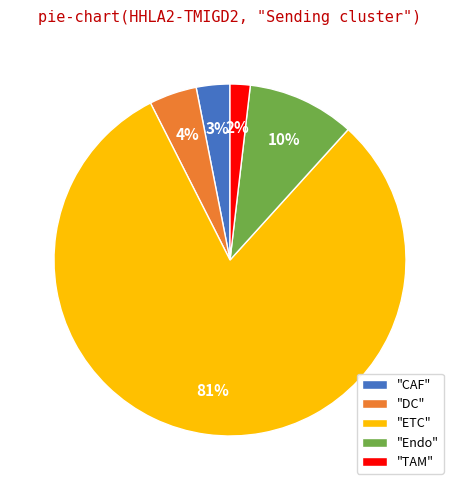

To the nearest percent, what is the average slice percentage?

20%